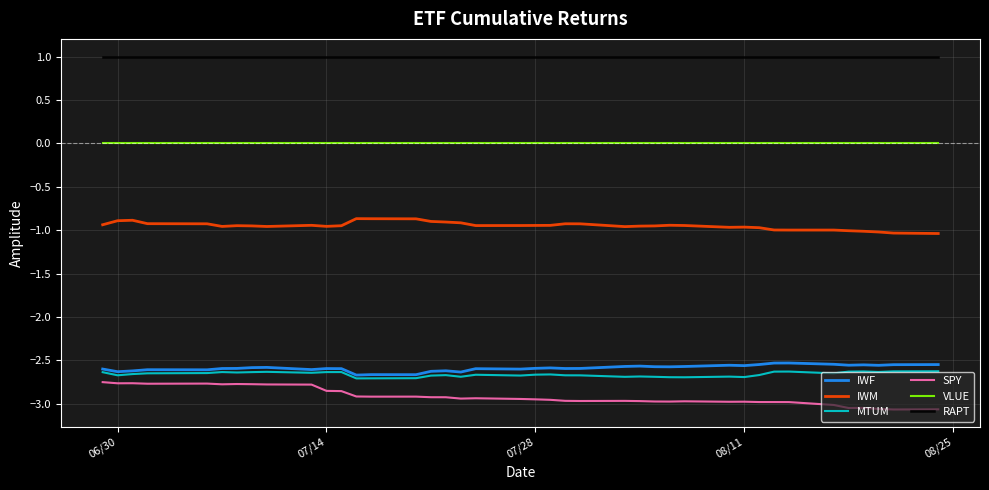

Which series has the widest spread of values?

SPY